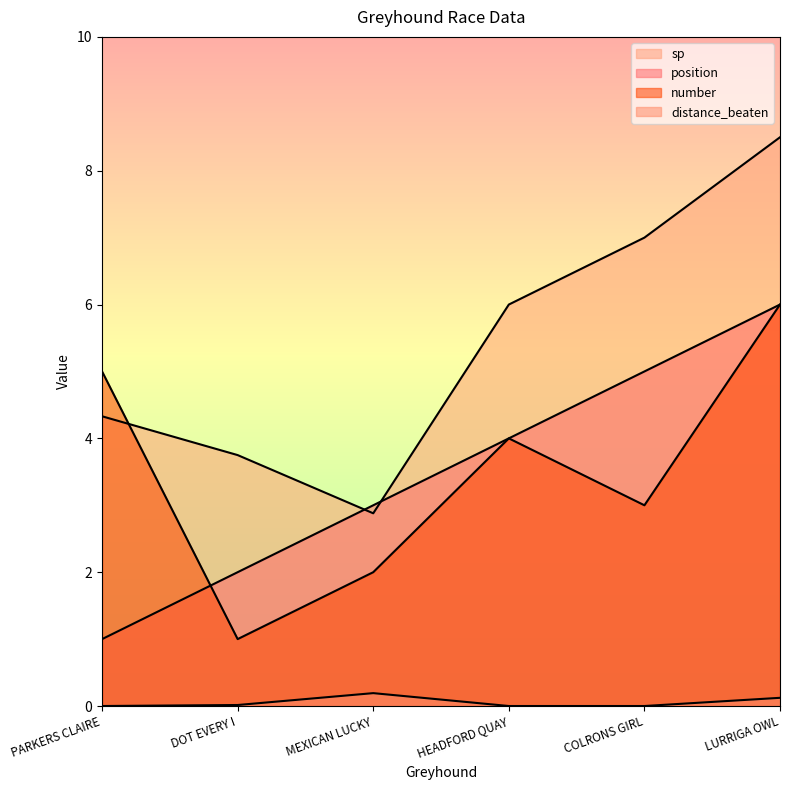

What is the sum of all distance_beaten values?

0.3